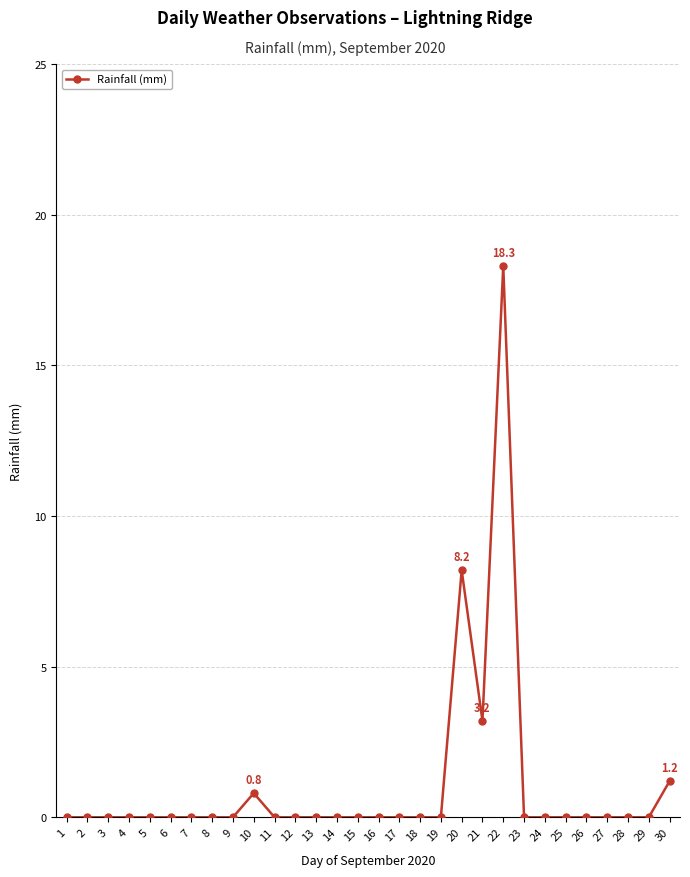

True or false: the data has more than 0 interior local peaks.

True